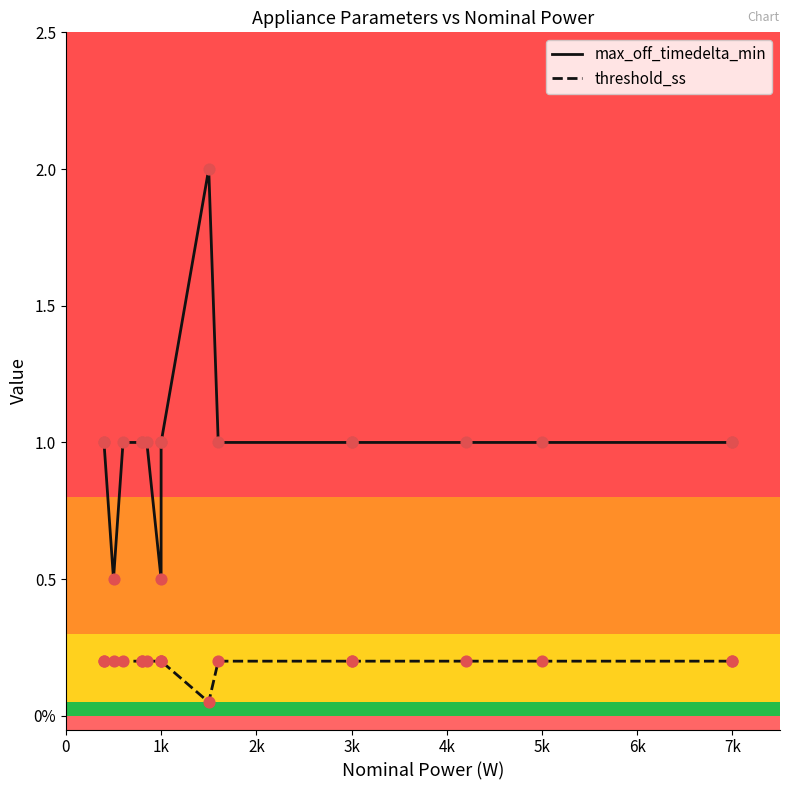

Is the value of threshold_ss at 6k greater than the value of max_off_timedelta_min at 1k?

No